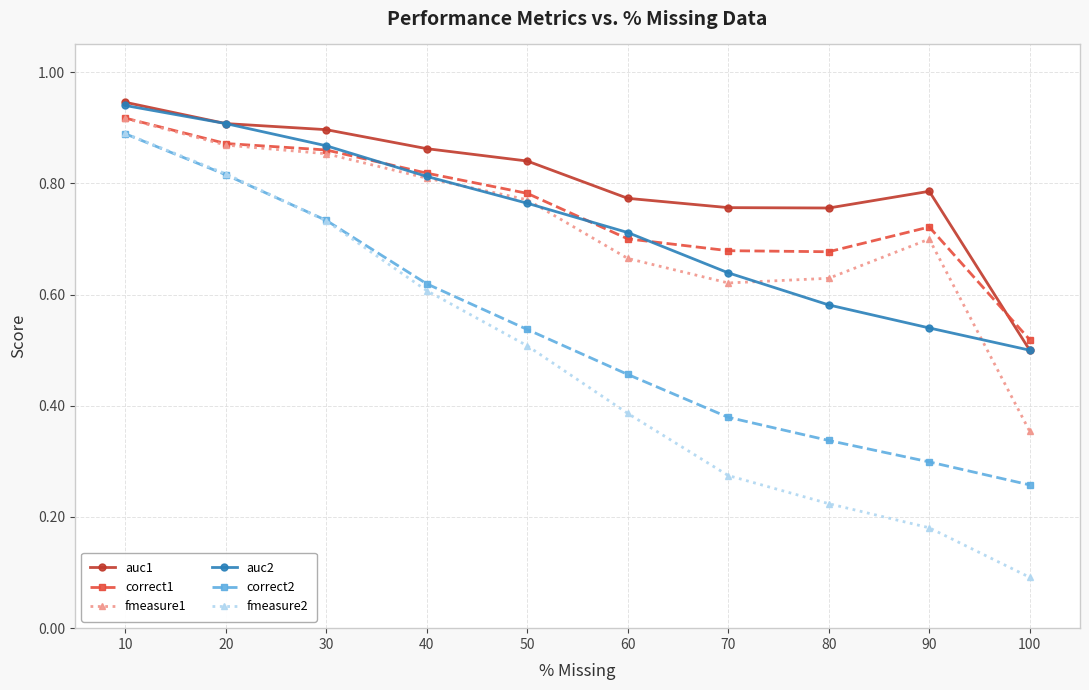

True or false: correct1 and correct2 cross at least once.

False